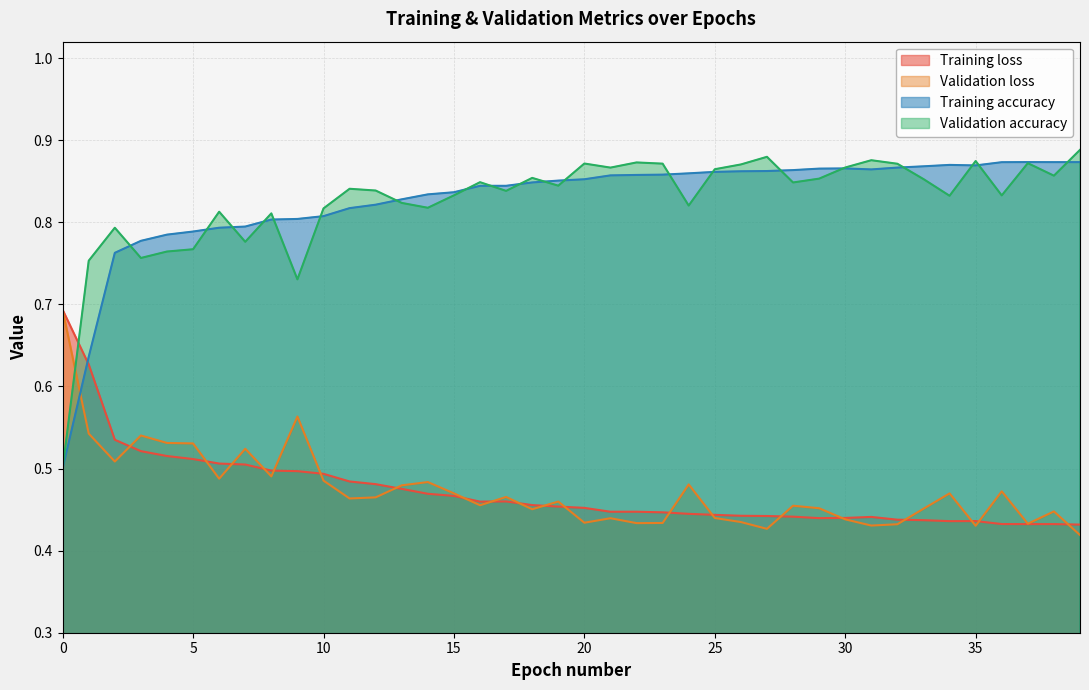

Where do Training loss and Validation loss first cross each other?

2 and 3